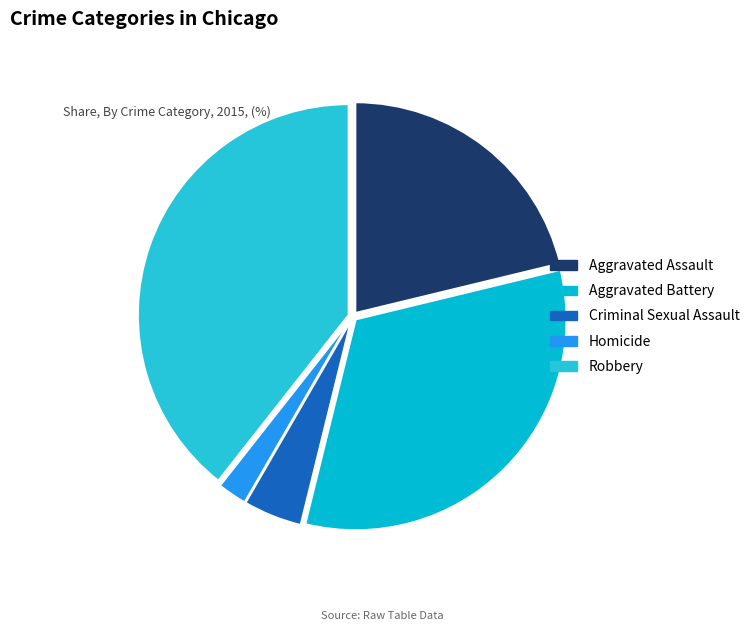

What is the smallest slice in the pie chart?

Homicide